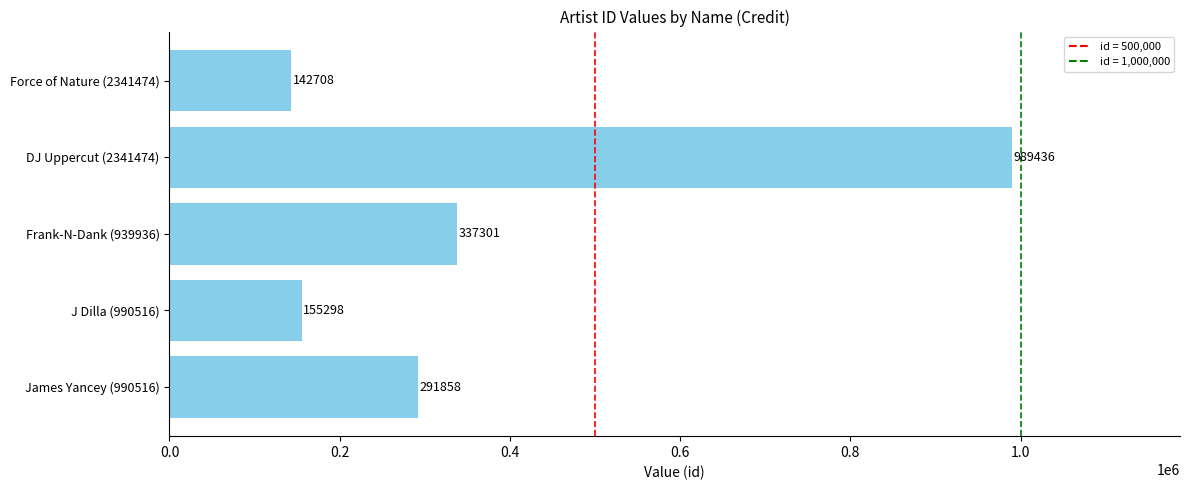

Which has a higher value, Frank-N-Dank (939936) or Force of Nature (2341474)?

Frank-N-Dank (939936)